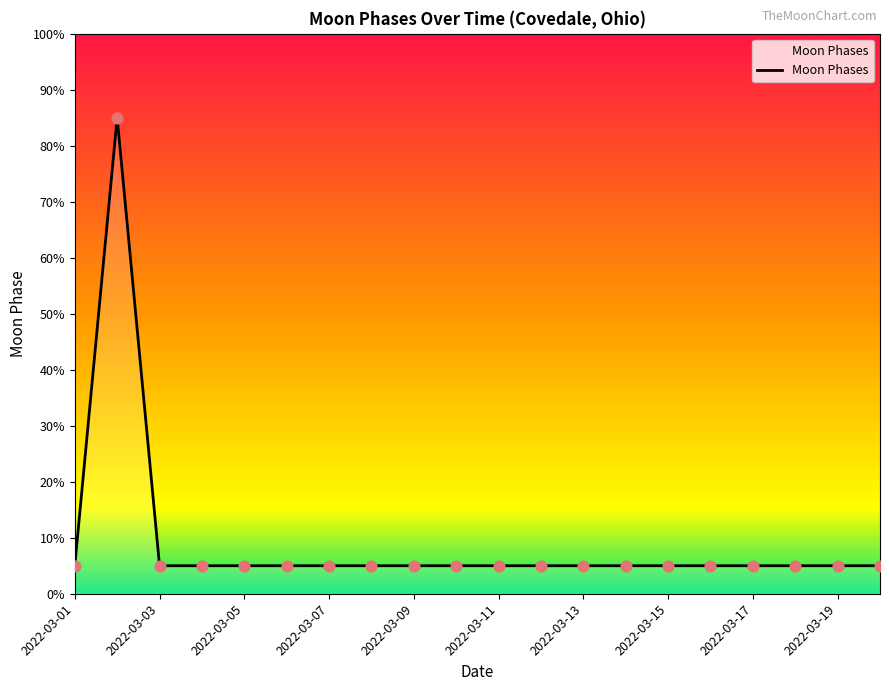

What is the difference between the maximum and minimum values?

80